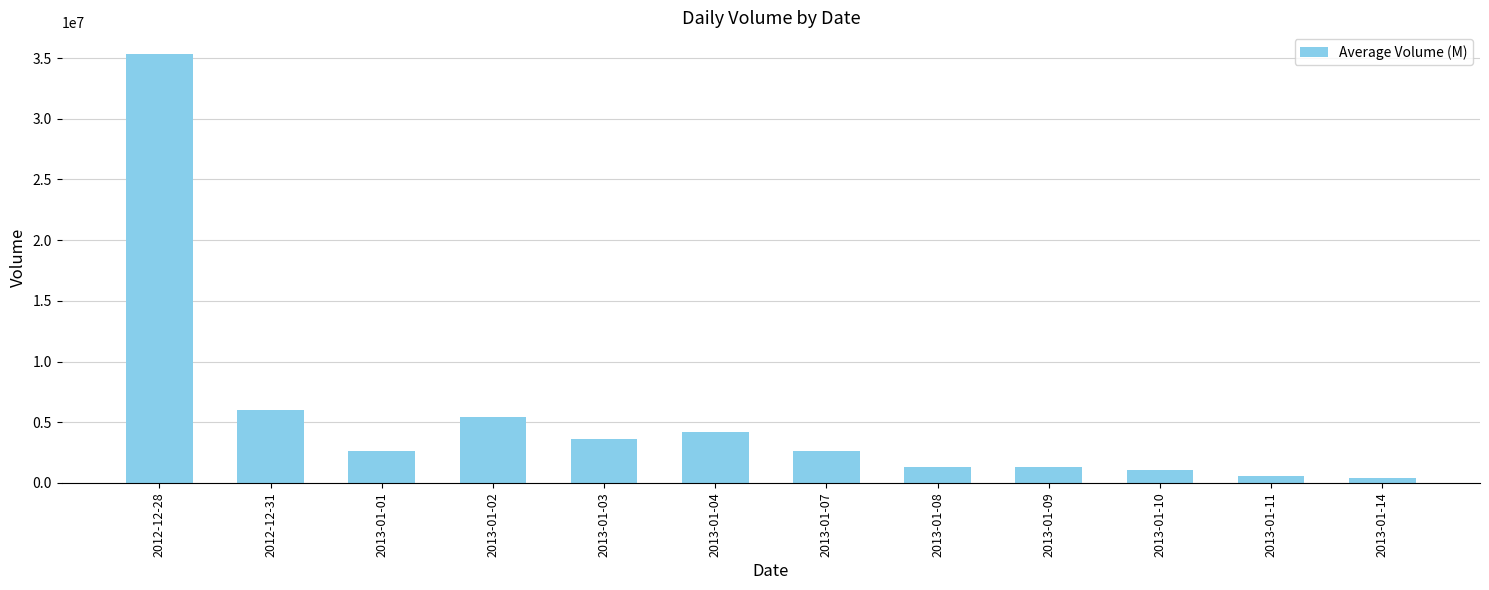

What is the label of the 6th bar from the left?

2013-01-04